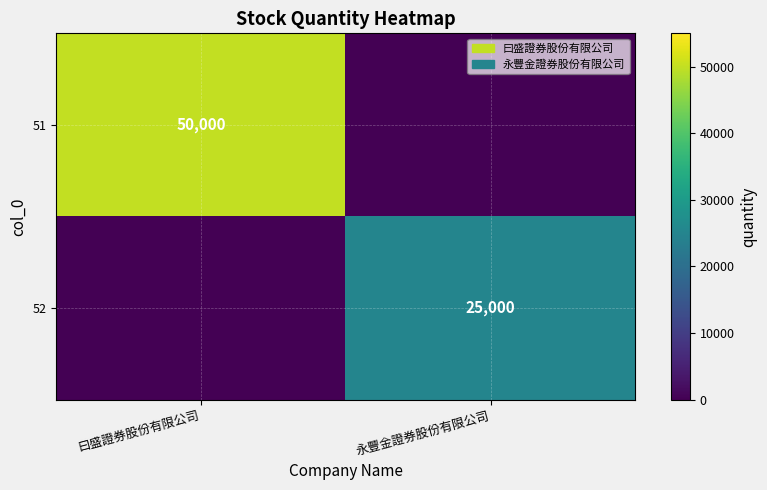

What is the total value across all series at 永豐金證券股份有限公司?

25000